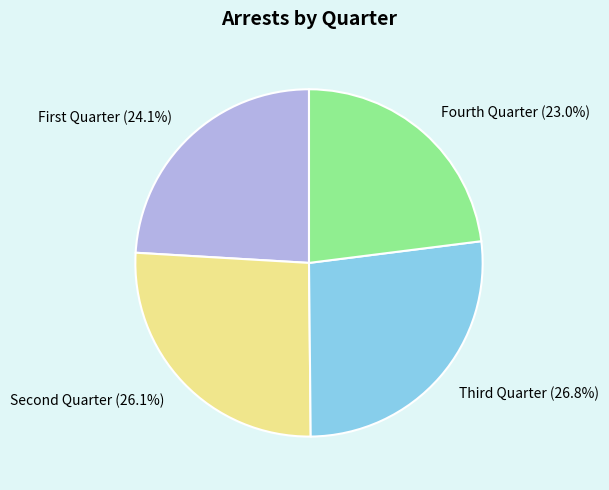

Which slice is the smallest?

Fourth Quarter